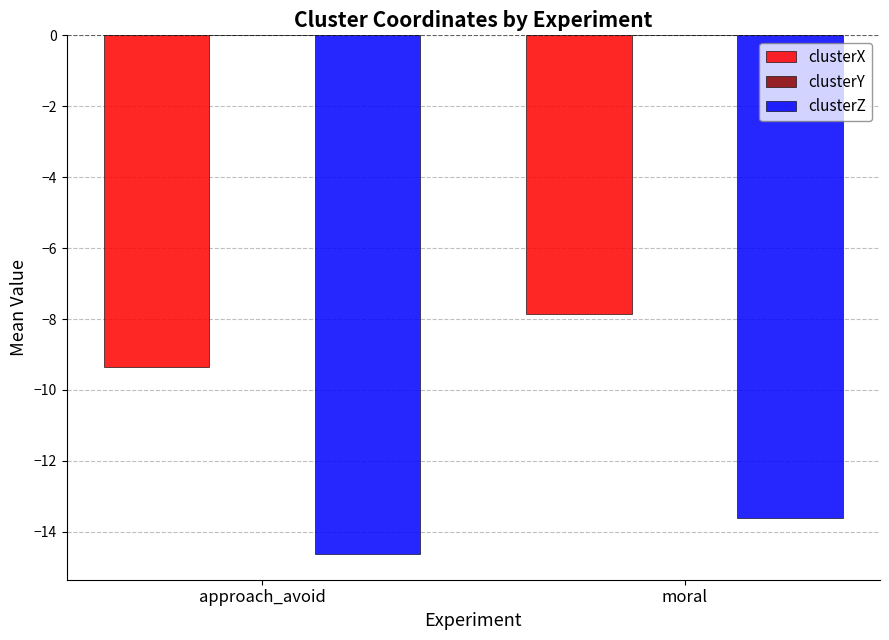

Where is clusterZ nearest to the value -14?

moral